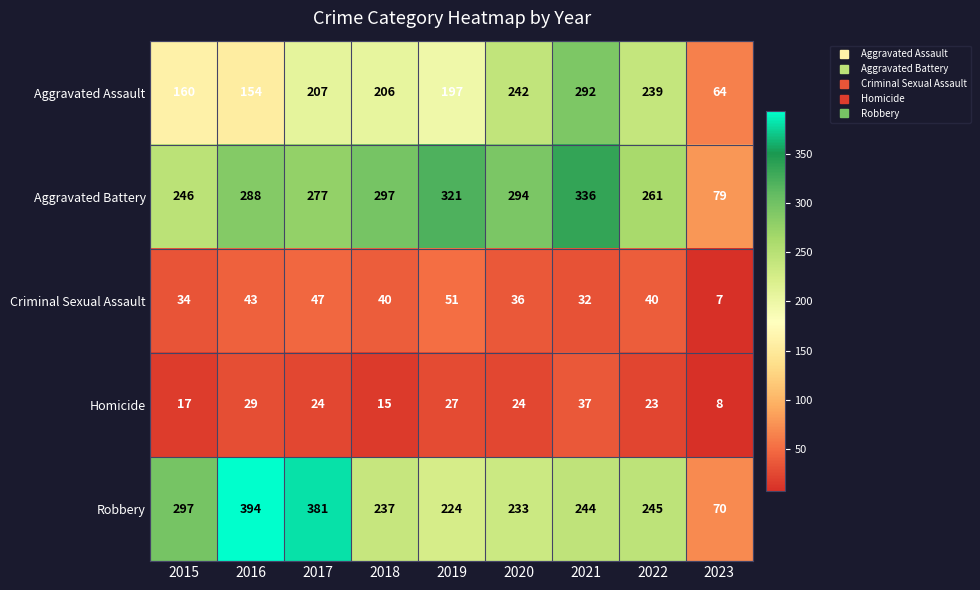

What is the greatest value displayed?

394